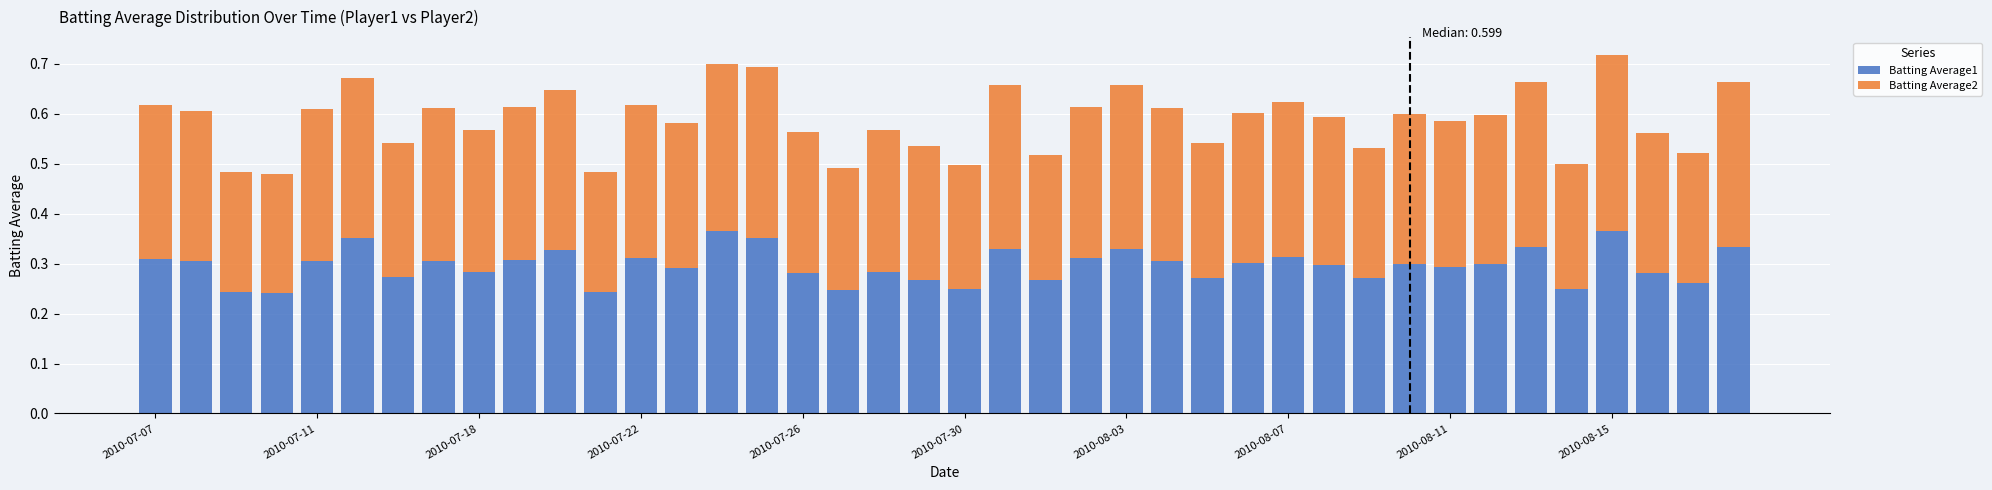

How many Batting Average1 values are between 0 and 1?

40